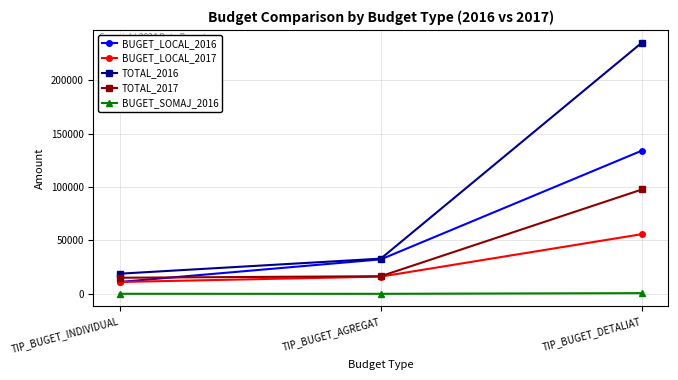

How many lines are shown in the chart?

5